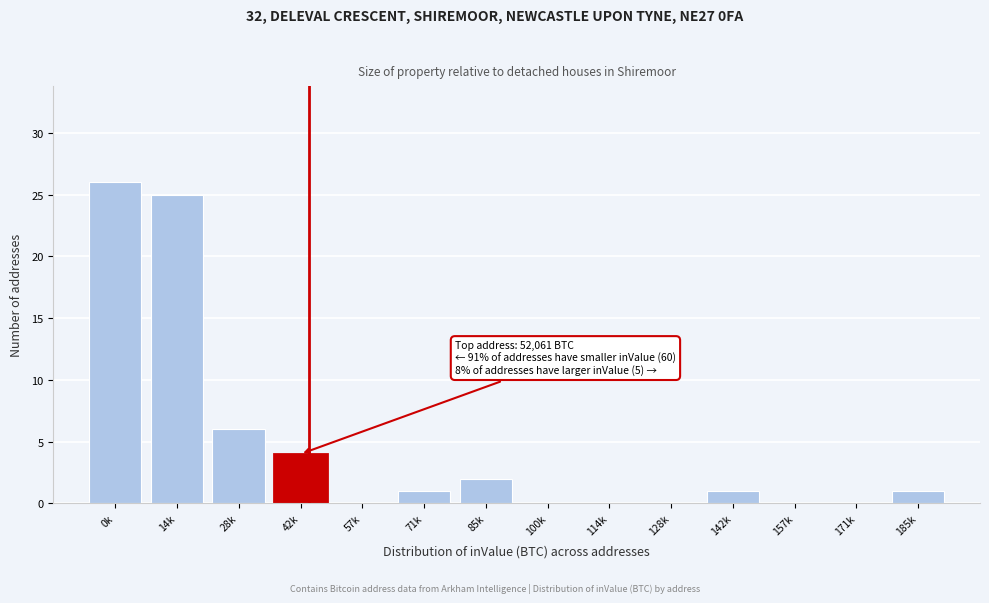

Reading left to right, what are all the values shown in this chart?

0k=26	14k=25	28k=6	42k=4	57k=0	71k=1	85k=2	100k=0	114k=0	128k=0	142k=1	157k=0	171k=0	185k=1